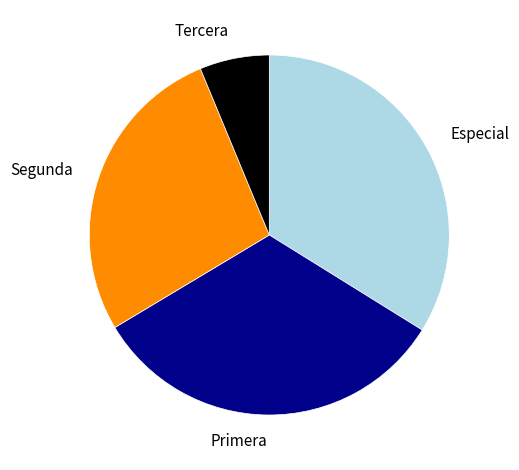

What is the smallest slice in the pie chart?

Tercera